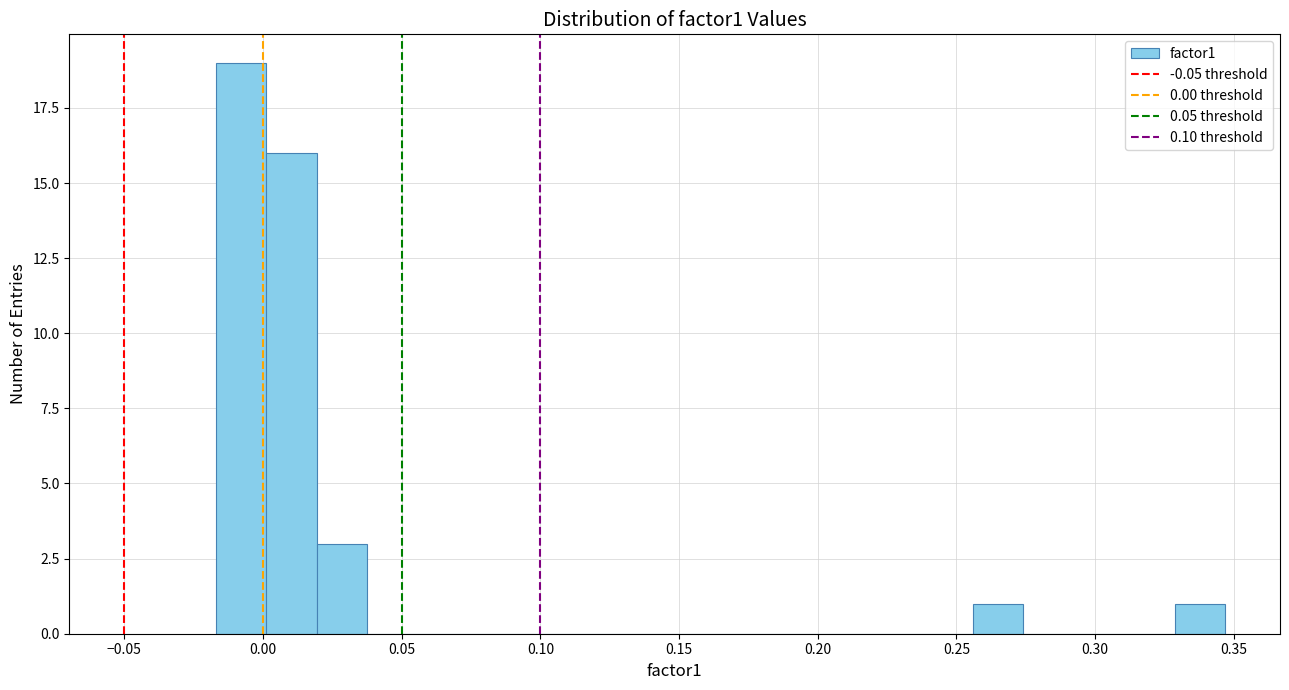

Around what value on the x-axis is the tallest bar? Give the approximate position of its centre, as read against the axis.

-0.010